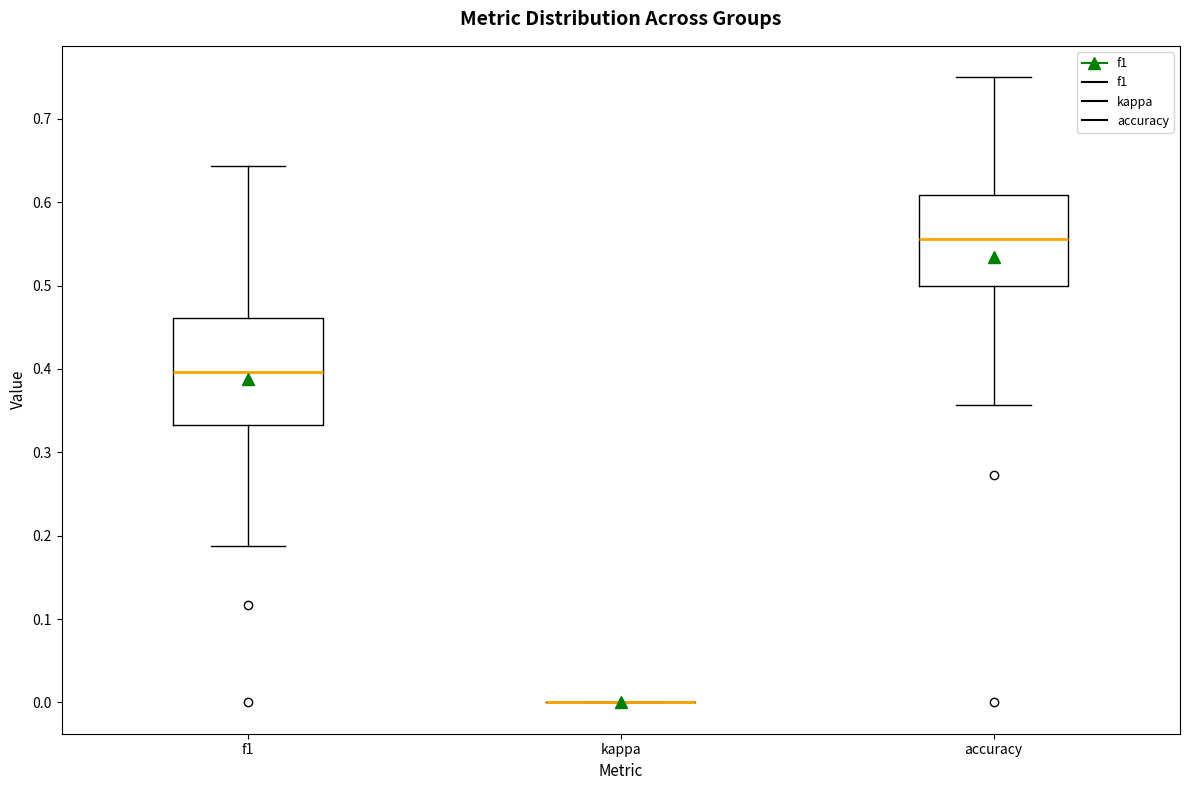

Comparing the boxes themselves (not the whiskers), which one is the tallest?

f1